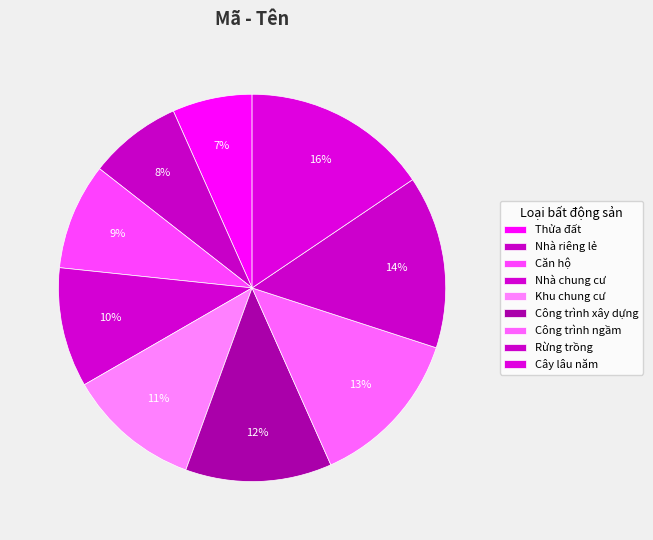

What is the change in value from Công trình xây dựng to Công trình ngầm?

+1